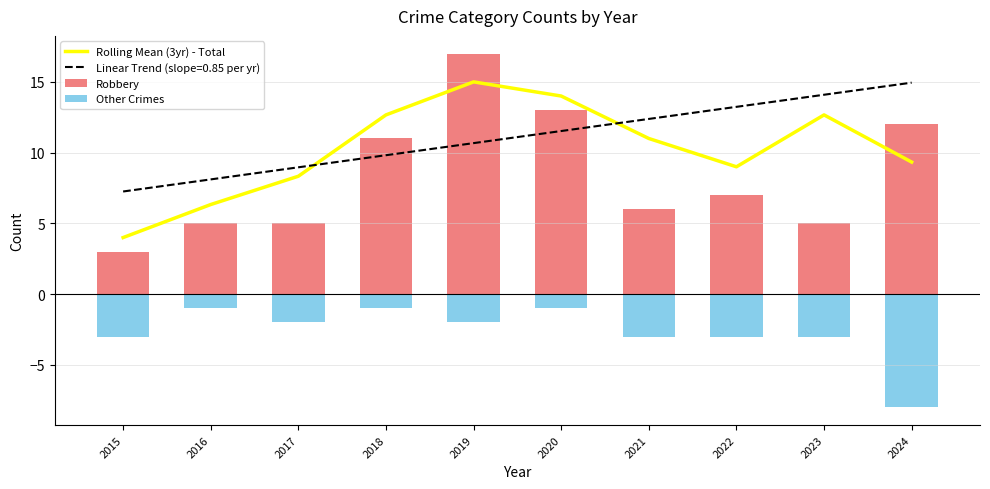

Which has a higher value, 2016 or 2023?

2023